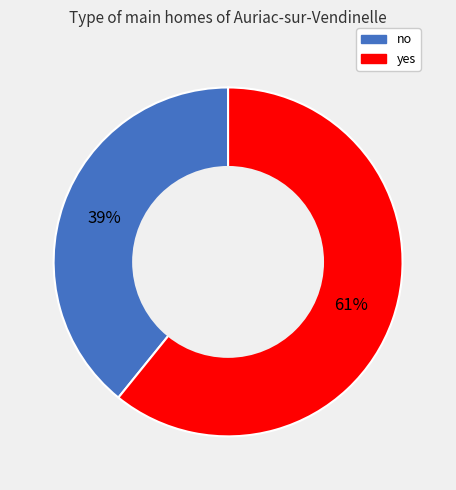

To the nearest percent, what is the difference between the yes and no slice percentages?

22%